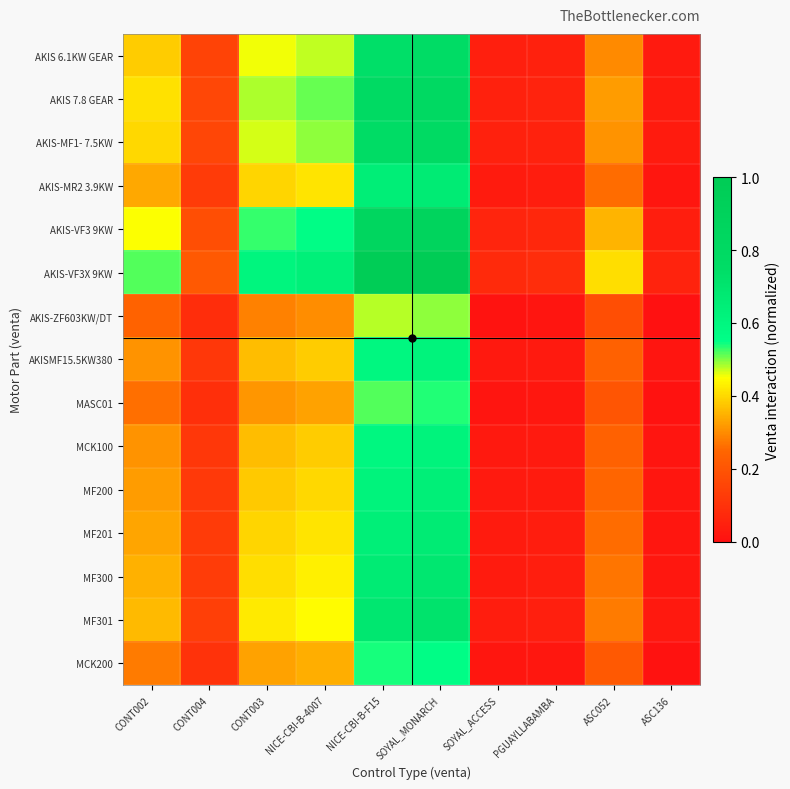

Reading right to left, extract all data points from this chart.

AKIS 6.1KW GEAR: ASC136=0.0	ASC052=0.3	PGUAYLLABAMBA=0.1	SOYAL_ACCESS=0.0	SOYAL_MONARCH=0.8	NICE-CBI-B-F15=0.7	NICE-CBI-B-4007=0.5	CONT003=0.5	CONT004=0.2	CONT002=0.4
AKIS 7.8 GEAR: ASC136=0.0	ASC052=0.3	PGUAYLLABAMBA=0.1	SOYAL_ACCESS=0.1	SOYAL_MONARCH=0.8	NICE-CBI-B-F15=0.8	NICE-CBI-B-4007=0.5	CONT003=0.5	CONT004=0.2	CONT002=0.4
AKIS-MF1- 7.5KW: ASC136=0.0	ASC052=0.3	PGUAYLLABAMBA=0.1	SOYAL_ACCESS=0.0	SOYAL_MONARCH=0.8	NICE-CBI-B-F15=0.8	NICE-CBI-B-4007=0.5	CONT003=0.5	CONT004=0.2	CONT002=0.4
AKIS-MR2 3.9KW: ASC136=0.0	ASC052=0.3	PGUAYLLABAMBA=0.0	SOYAL_ACCESS=0.0	SOYAL_MONARCH=0.7	NICE-CBI-B-F15=0.6	NICE-CBI-B-4007=0.4	CONT003=0.4	CONT004=0.1	CONT002=0.3
AKIS-VF3 9KW: ASC136=0.0	ASC052=0.4	PGUAYLLABAMBA=0.1	SOYAL_ACCESS=0.1	SOYAL_MONARCH=0.9	NICE-CBI-B-F15=0.9	NICE-CBI-B-4007=0.6	CONT003=0.5	CONT004=0.2	CONT002=0.5
AKIS-VF3X 9KW: ASC136=0.1	ASC052=0.4	PGUAYLLABAMBA=0.1	SOYAL_ACCESS=0.1	SOYAL_MONARCH=1.0	NICE-CBI-B-F15=1.0	NICE-CBI-B-4007=0.6	CONT003=0.6	CONT004=0.2	CONT002=0.5
AKIS-ZF603KW/DT: ASC136=0.0	ASC052=0.2	PGUAYLLABAMBA=0.0	SOYAL_ACCESS=0.0	SOYAL_MONARCH=0.5	NICE-CBI-B-F15=0.5	NICE-CBI-B-4007=0.3	CONT003=0.3	CONT004=0.1	CONT002=0.2
AKISMF15.5KW380: ASC136=0.0	ASC052=0.2	PGUAYLLABAMBA=0.0	SOYAL_ACCESS=0.0	SOYAL_MONARCH=0.6	NICE-CBI-B-F15=0.6	NICE-CBI-B-4007=0.4	CONT003=0.4	CONT004=0.1	CONT002=0.3
MASC01: ASC136=0.0	ASC052=0.2	PGUAYLLABAMBA=0.0	SOYAL_ACCESS=0.0	SOYAL_MONARCH=0.5	NICE-CBI-B-F15=0.5	NICE-CBI-B-4007=0.3	CONT003=0.3	CONT004=0.1	CONT002=0.3
MCK100: ASC136=0.0	ASC052=0.2	PGUAYLLABAMBA=0.0	SOYAL_ACCESS=0.0	SOYAL_MONARCH=0.6	NICE-CBI-B-F15=0.6	NICE-CBI-B-4007=0.4	CONT003=0.4	CONT004=0.1	CONT002=0.3
MF200: ASC136=0.0	ASC052=0.2	PGUAYLLABAMBA=0.0	SOYAL_ACCESS=0.0	SOYAL_MONARCH=0.6	NICE-CBI-B-F15=0.6	NICE-CBI-B-4007=0.4	CONT003=0.4	CONT004=0.1	CONT002=0.3
MF201: ASC136=0.0	ASC052=0.3	PGUAYLLABAMBA=0.0	SOYAL_ACCESS=0.0	SOYAL_MONARCH=0.7	NICE-CBI-B-F15=0.6	NICE-CBI-B-4007=0.4	CONT003=0.4	CONT004=0.1	CONT002=0.3
MF300: ASC136=0.0	ASC052=0.3	PGUAYLLABAMBA=0.0	SOYAL_ACCESS=0.0	SOYAL_MONARCH=0.7	NICE-CBI-B-F15=0.7	NICE-CBI-B-4007=0.4	CONT003=0.4	CONT004=0.1	CONT002=0.3
MF301: ASC136=0.0	ASC052=0.3	PGUAYLLABAMBA=0.0	SOYAL_ACCESS=0.0	SOYAL_MONARCH=0.7	NICE-CBI-B-F15=0.7	NICE-CBI-B-4007=0.4	CONT003=0.4	CONT004=0.1	CONT002=0.4
MCK200: ASC136=0.0	ASC052=0.2	PGUAYLLABAMBA=0.0	SOYAL_ACCESS=0.0	SOYAL_MONARCH=0.6	NICE-CBI-B-F15=0.5	NICE-CBI-B-4007=0.3	CONT003=0.3	CONT004=0.1	CONT002=0.3